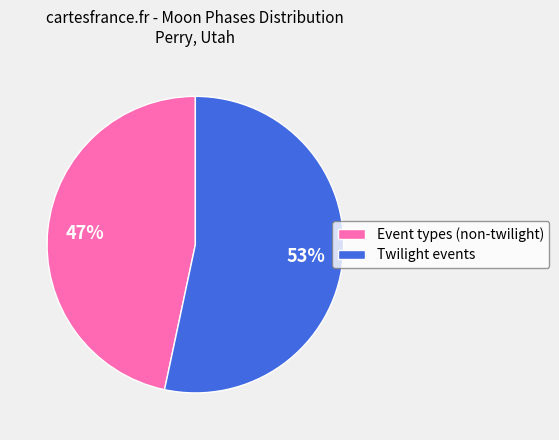

Is there a majority slice in this chart?

Yes